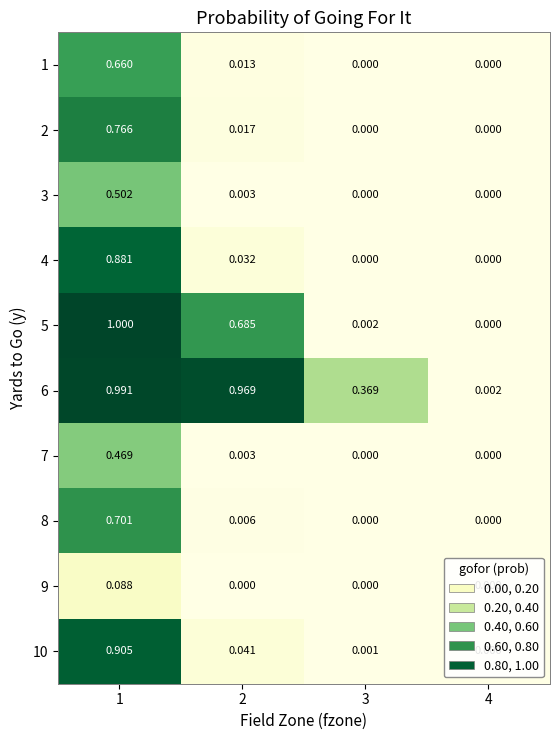

Is the value of 5 at 2 greater than the value of 3 at 2?

Yes